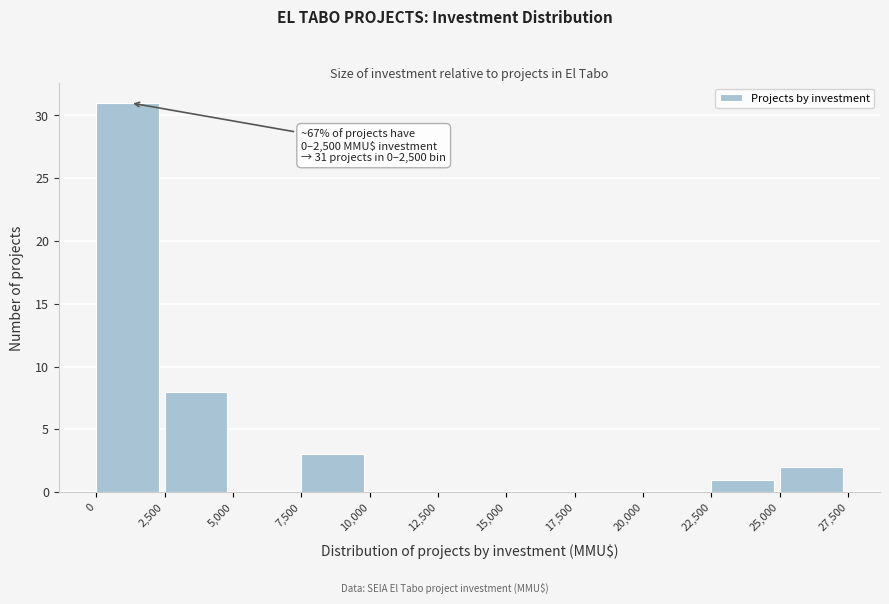

Which range on the x-axis has the tallest bar?

0 to 2,500